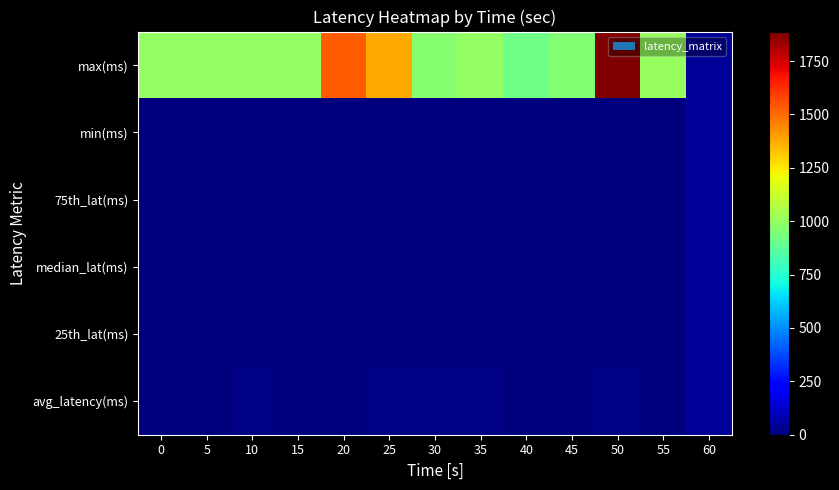

Count the number of data series in this chart.

6